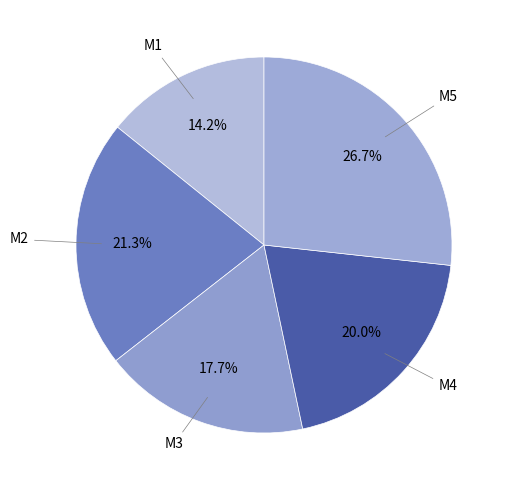

How many slices are in this pie chart?

5